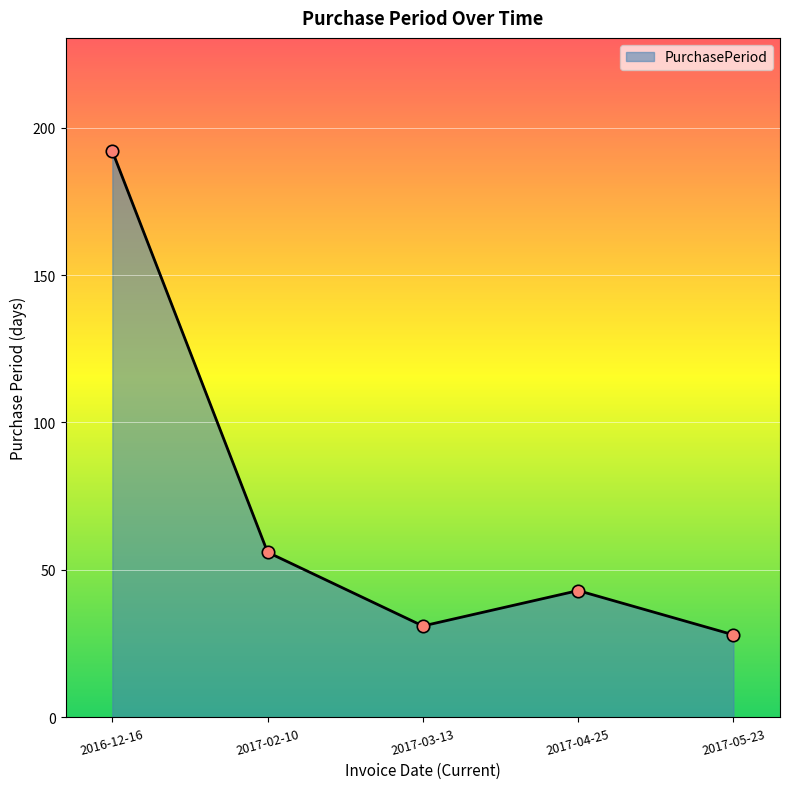

What is the ratio of the value at 2017-04-25 to the value at 2017-05-23?

1.5